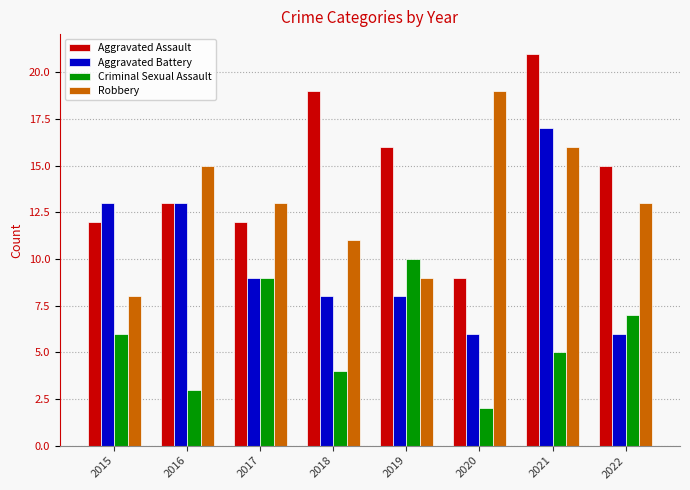

What value does the Robbery series have at 2019?

9